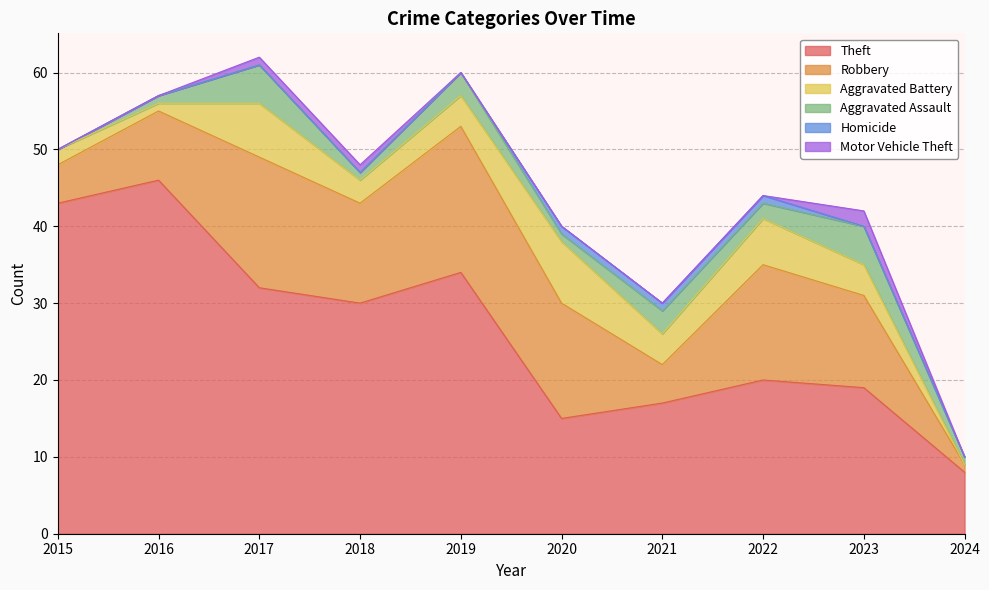

List the labels in order of Robbery value, largest first.

2019, 2017, 2020, 2022, 2018, 2023, 2016, 2015, 2021, 2024